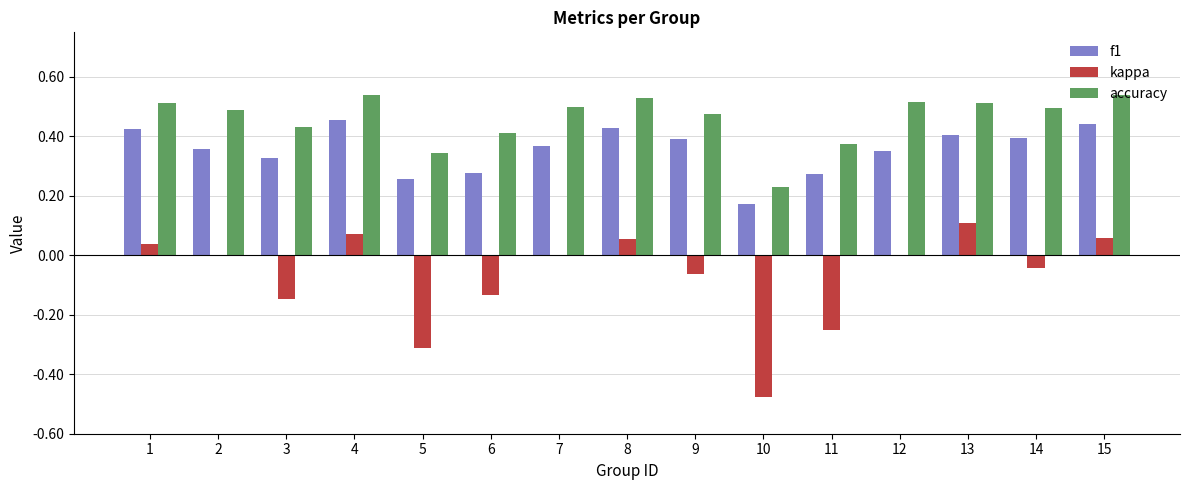

Is the value of kappa at 15 greater than the value of f1 at 8?

No